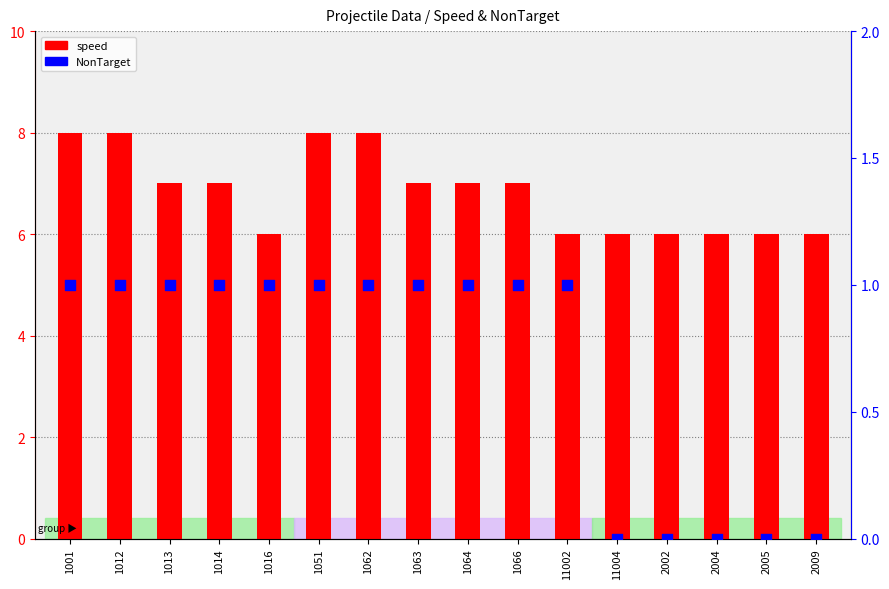

Which series has the largest Y range (max minus min)?

speed